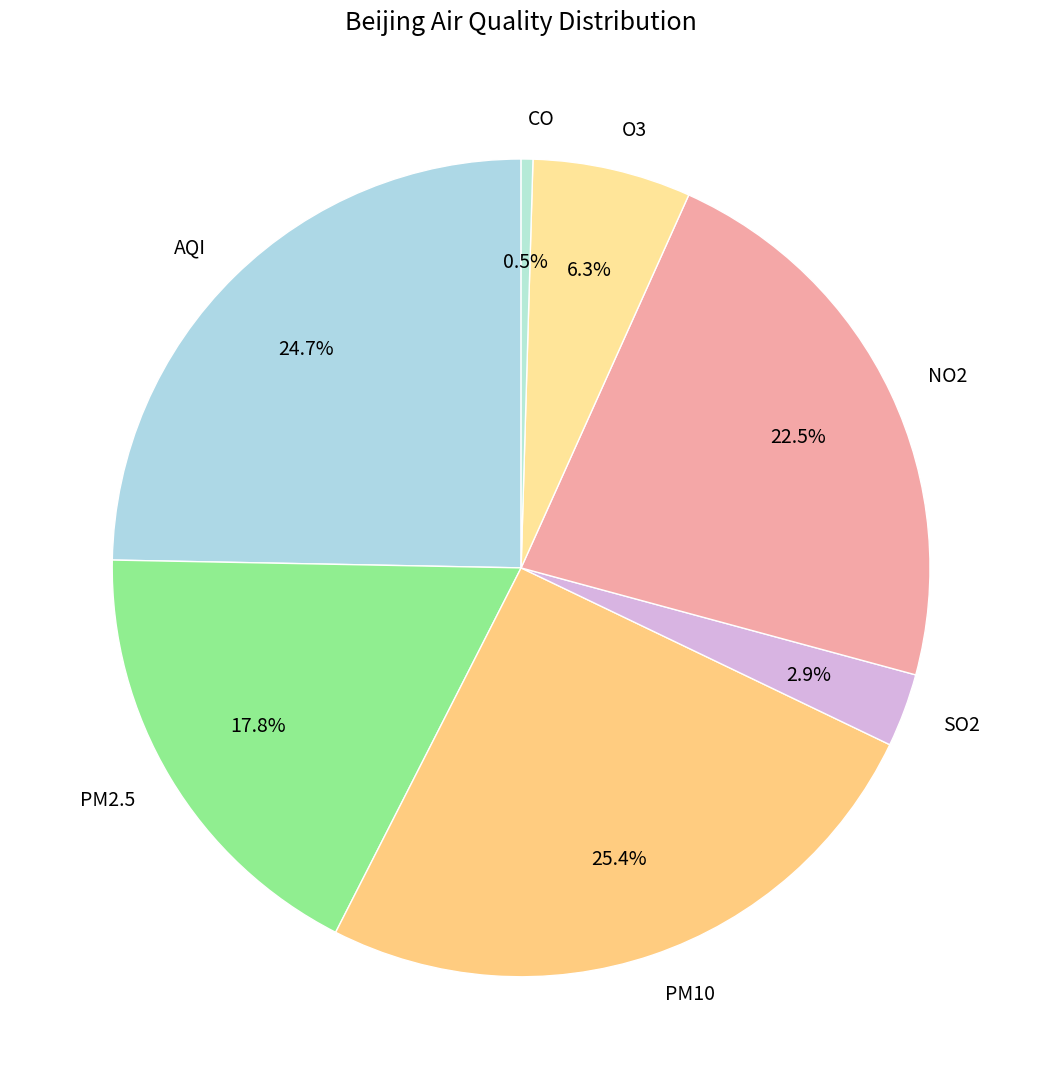

True or false: PM2.5 accounts for 18% of the total.

True